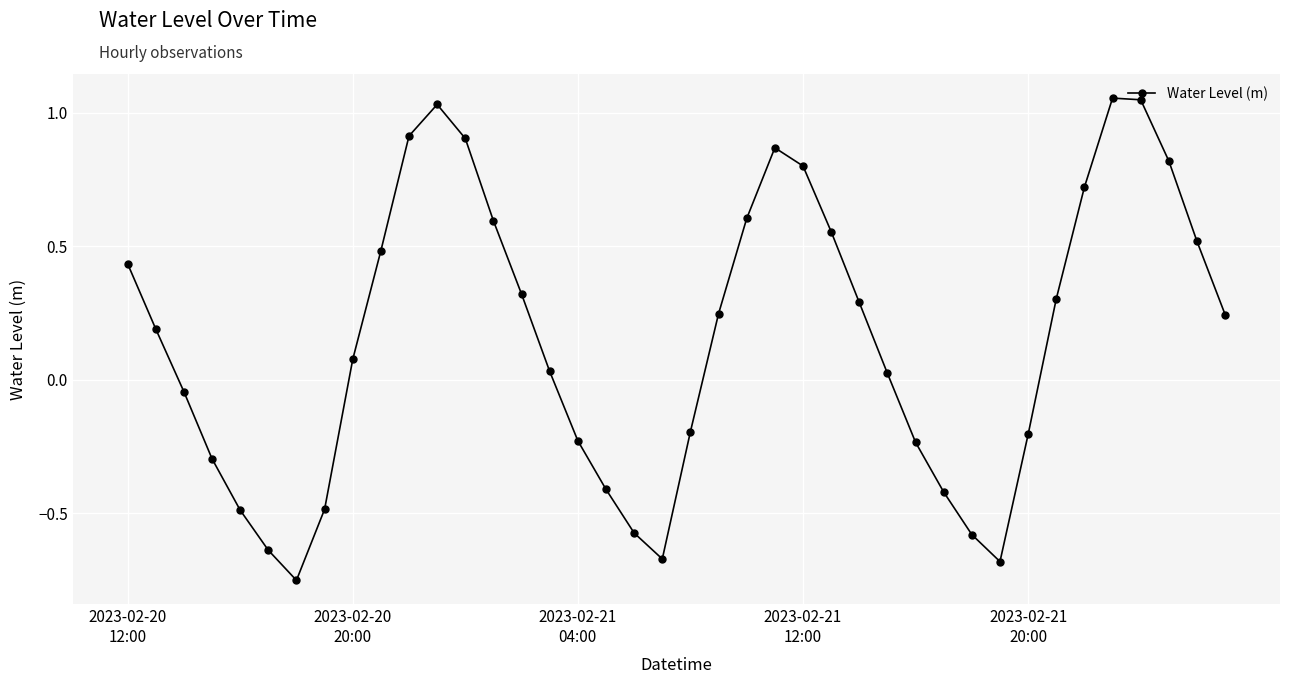

Does the chart display data point markers on the line(s)?

Yes